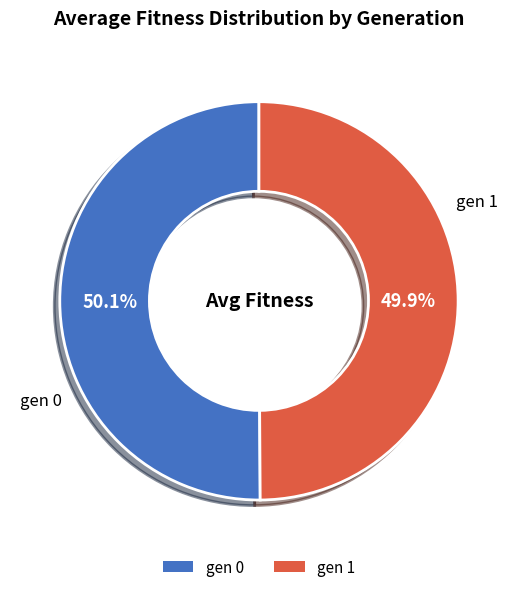

Does any single category account for the majority?

Yes